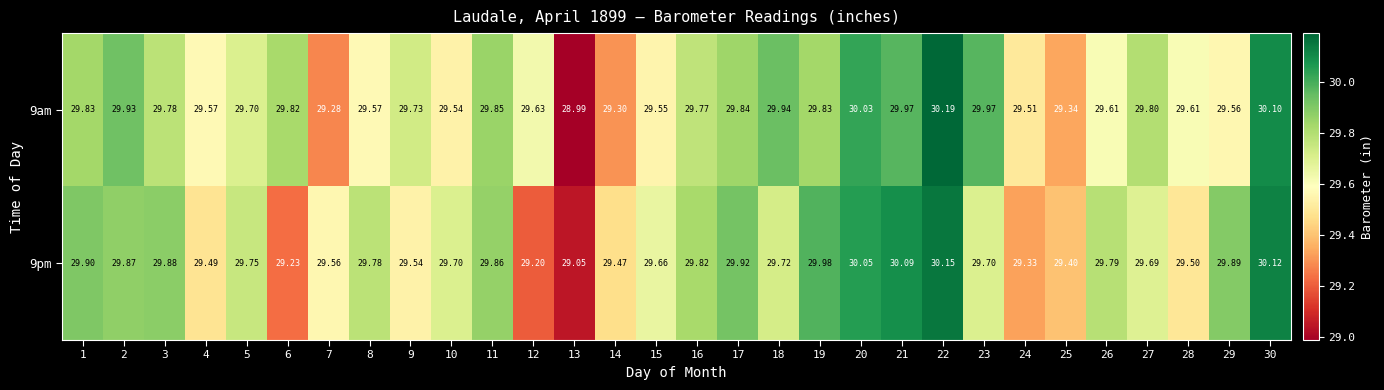

Is the value of 9am at 14 greater than the value of 9pm at 4?

No